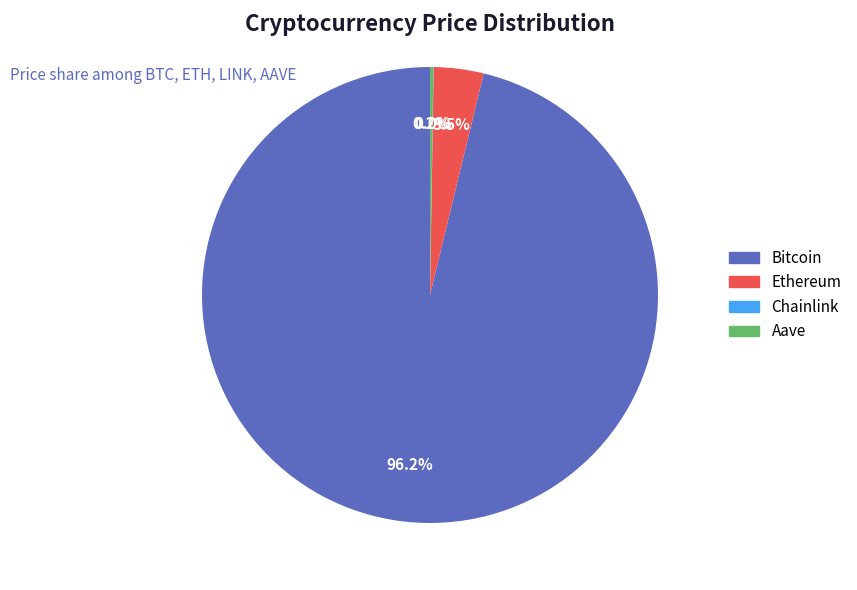

To the nearest percent, what percentage of the pie is Bitcoin?

96%